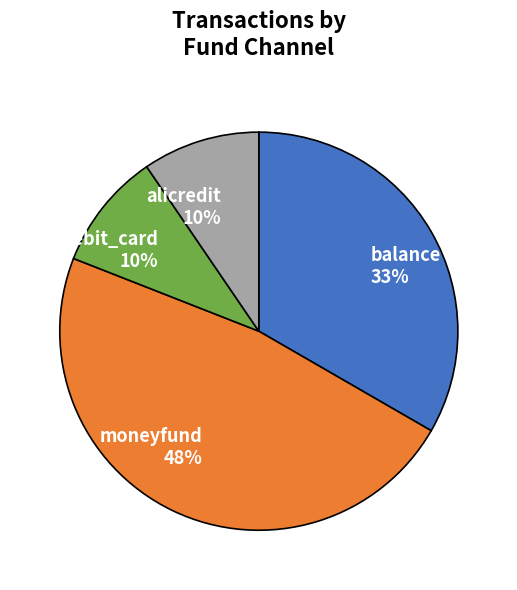

To the nearest percent, what is the difference between the largest and smallest slice percentages?

38%